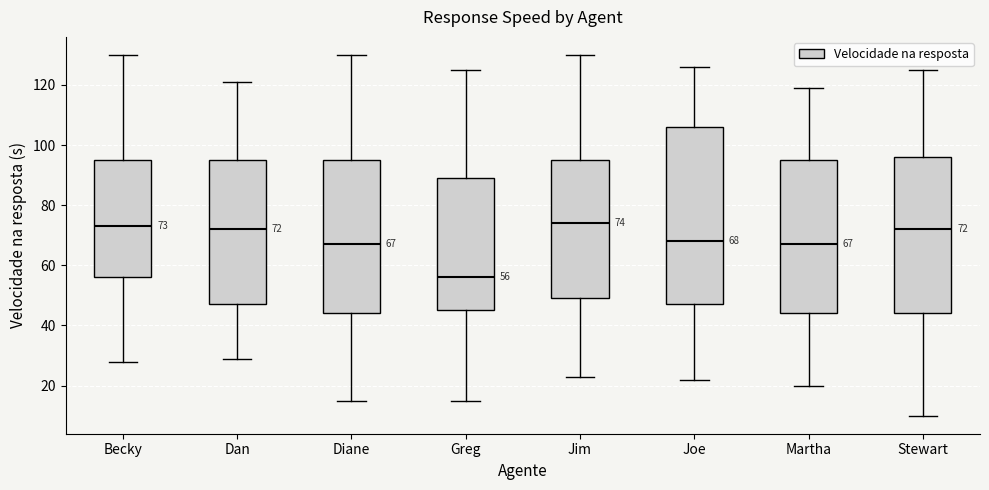

Comparing the boxes themselves (not the whiskers), which one is the tallest?

Joe